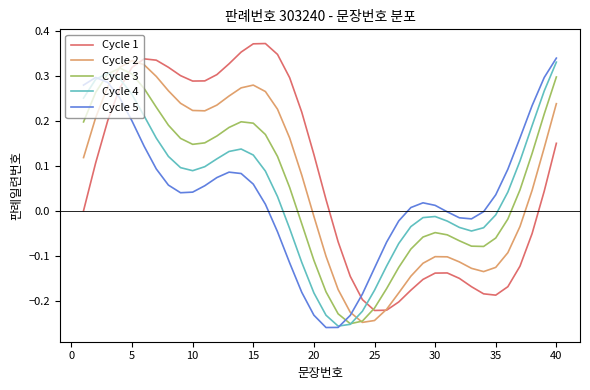

Which series ends up on top after the final intersection of Cycle 1 and Cycle 5?

Cycle 5